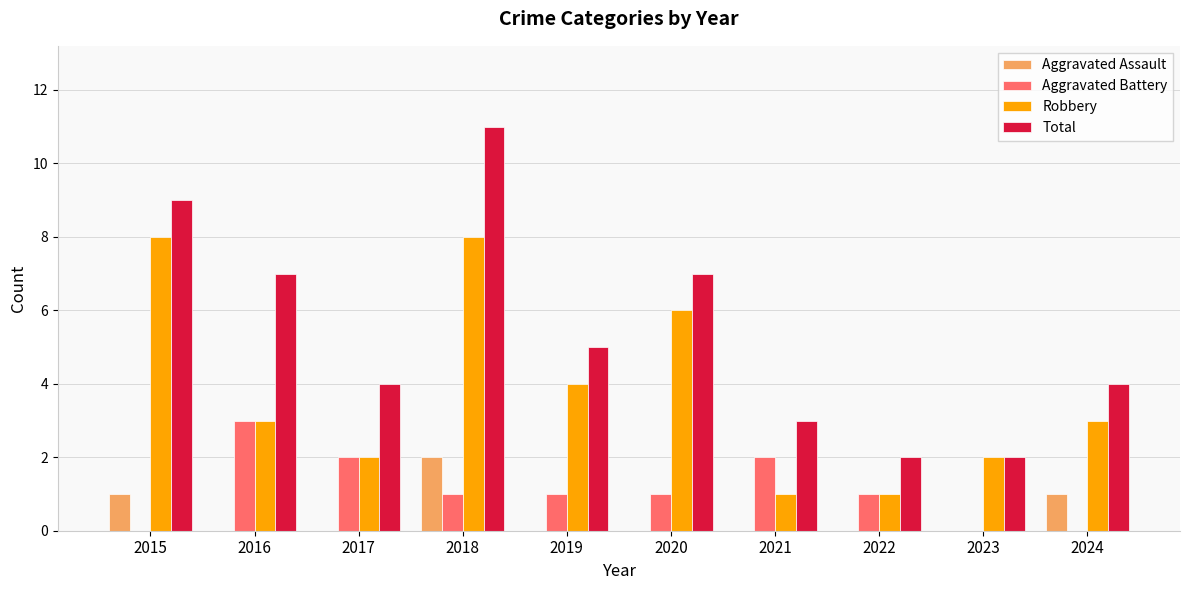

Read the Total value at 2024.

4